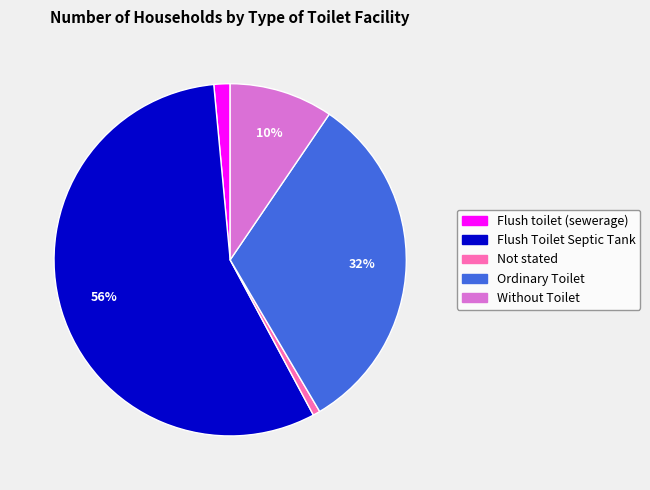

Which category has the biggest portion of the pie?

Flush Toilet Septic Tank